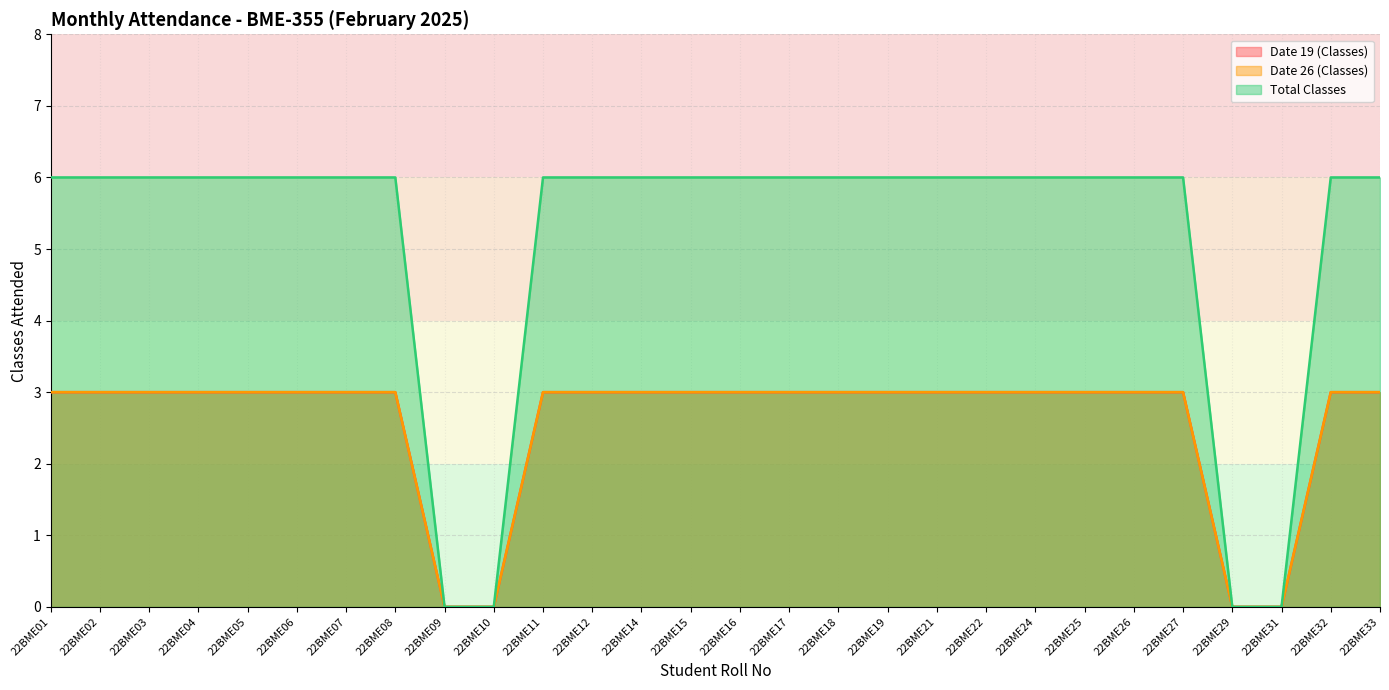

The Date 26 (Classes) series shows 3 at 22BME16. True or false?

True